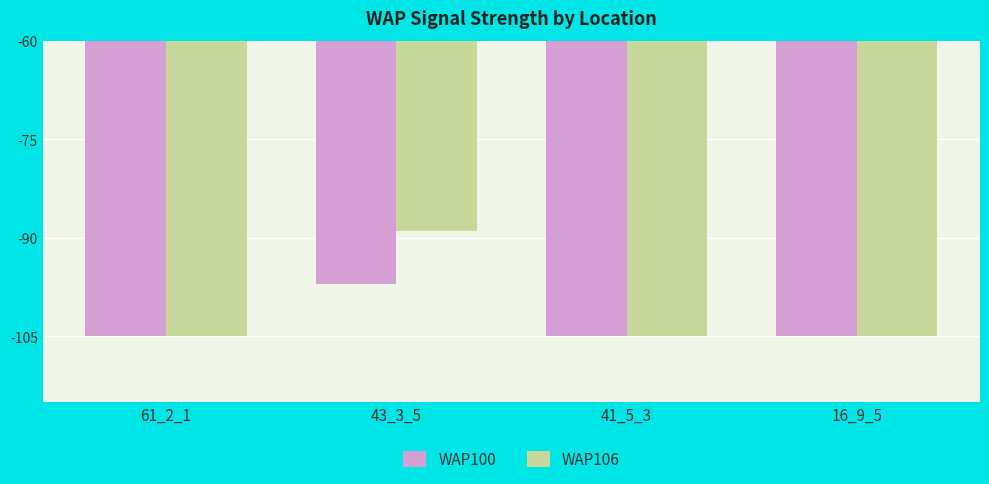

Which series has the widest spread of values?

WAP106